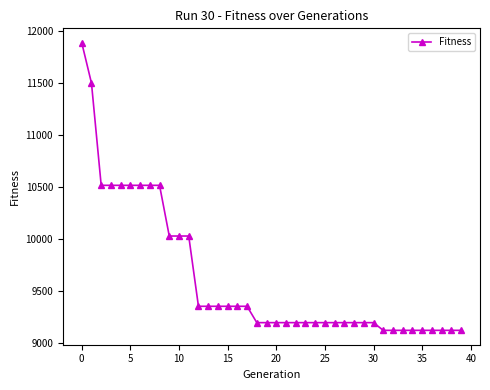

What is the value of the 13th point from the left?

9354